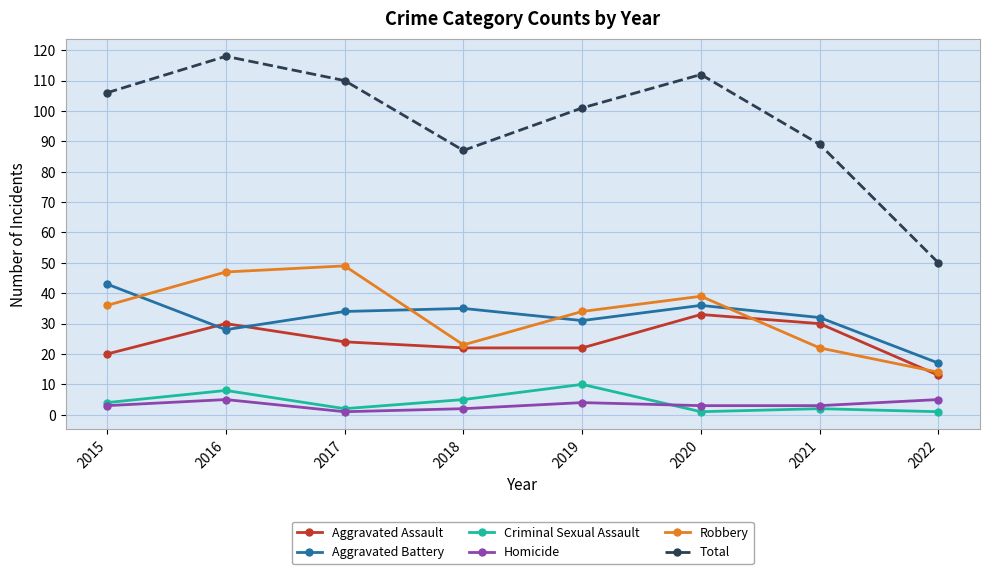

Which series changed the most between 2020 and 2022?

Total